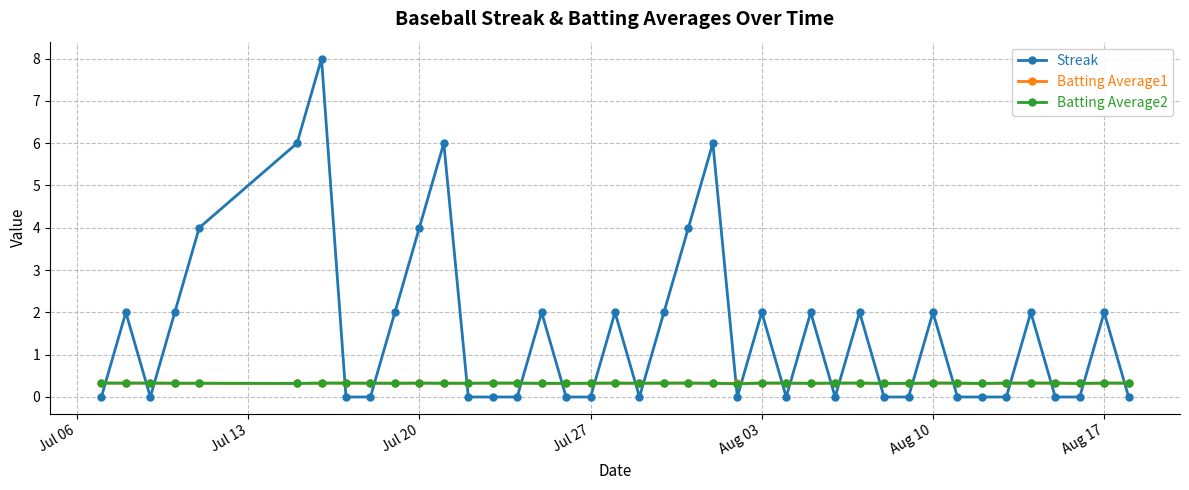

True or false: Batting Average1 has more than 0 interior local peaks.

True